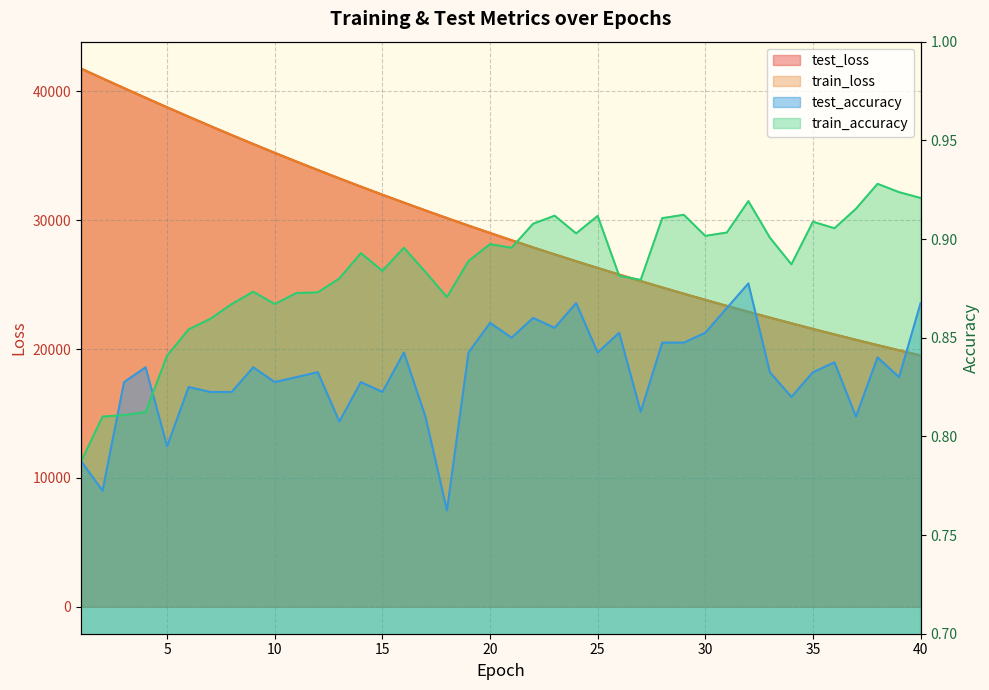

How many interior local peaks does the test_accuracy series have?

13